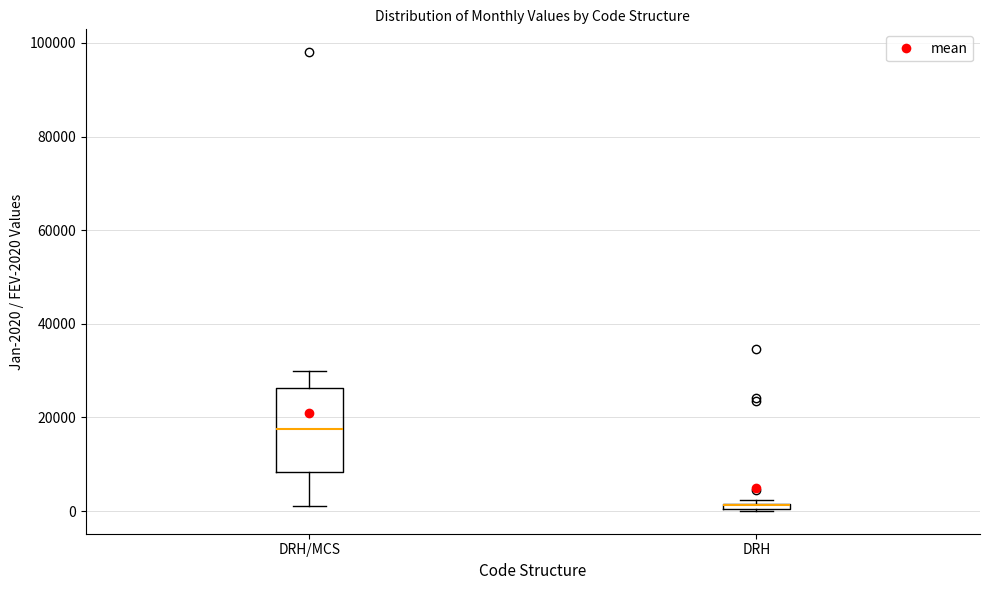

Which box is the tallest, from its lower edge to its upper edge?

DRH/MCS